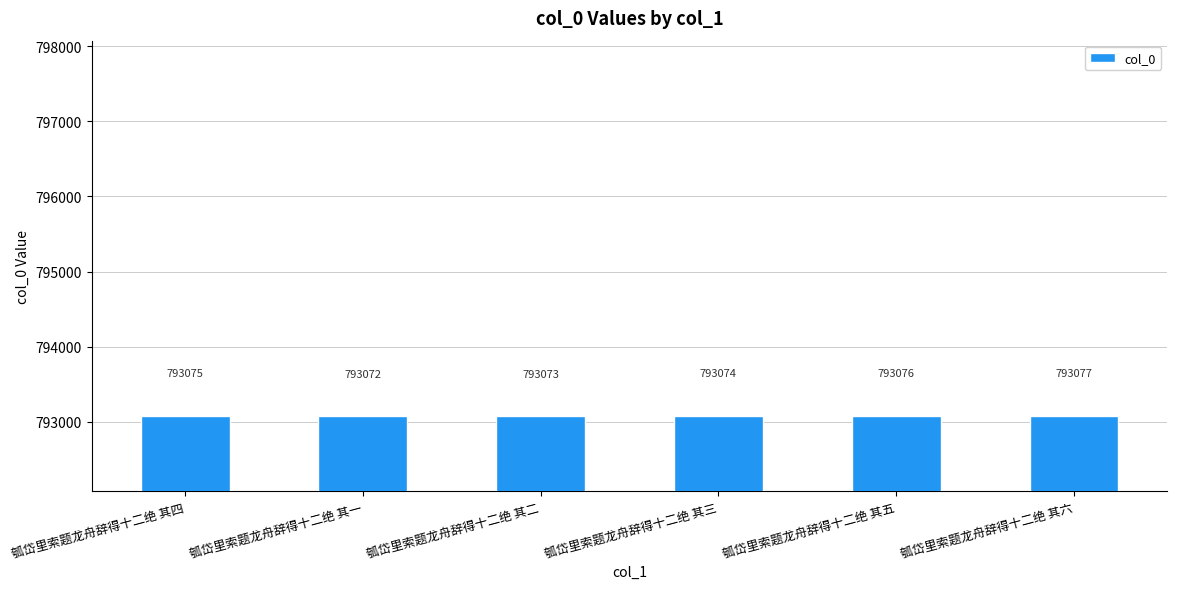

The chart shows a value of 793074 at 瓠岱里索题龙舟辞得十二绝 其三. True or false?

True